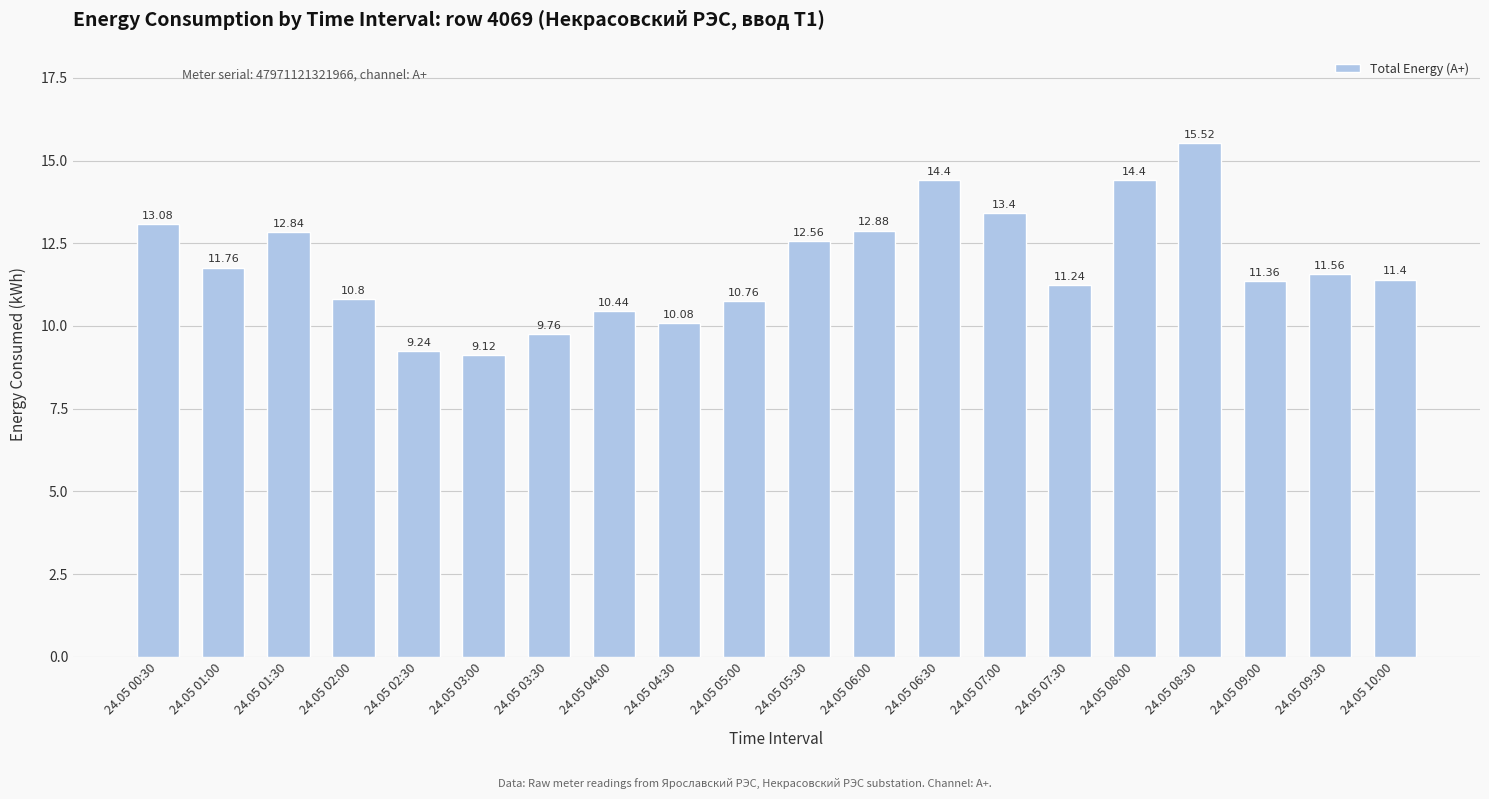

What is the approximate value at 24.05 04:00?

10.4